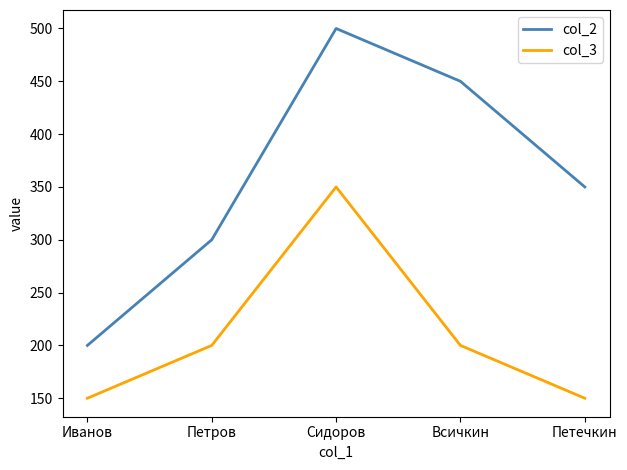

True or false: col_3 and col_2 cross at least once.

False